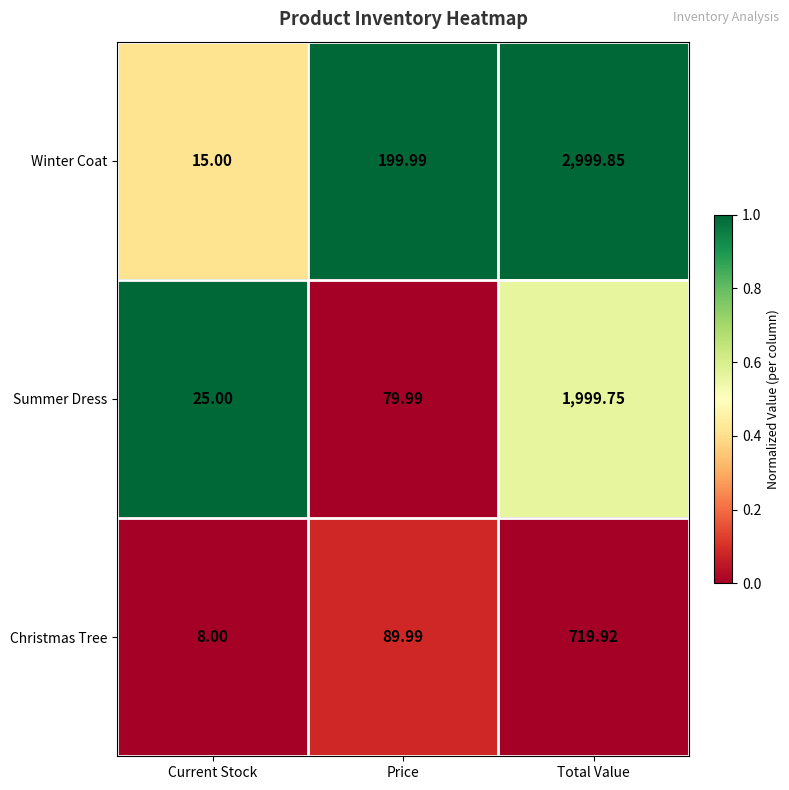

Where is Winter Coat nearest to the value 1507?

Price